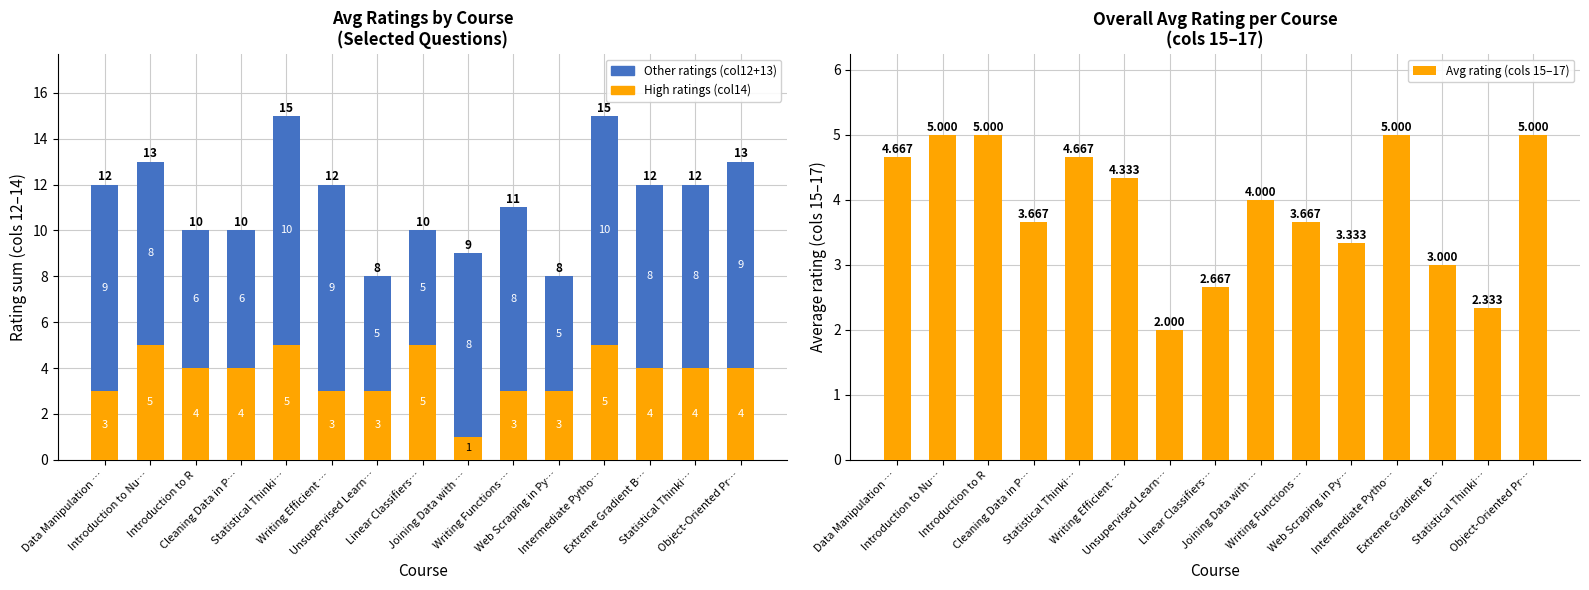

What value does the Avg rating (cols 15–17) series have at Object-Oriented Pr…?

5.0